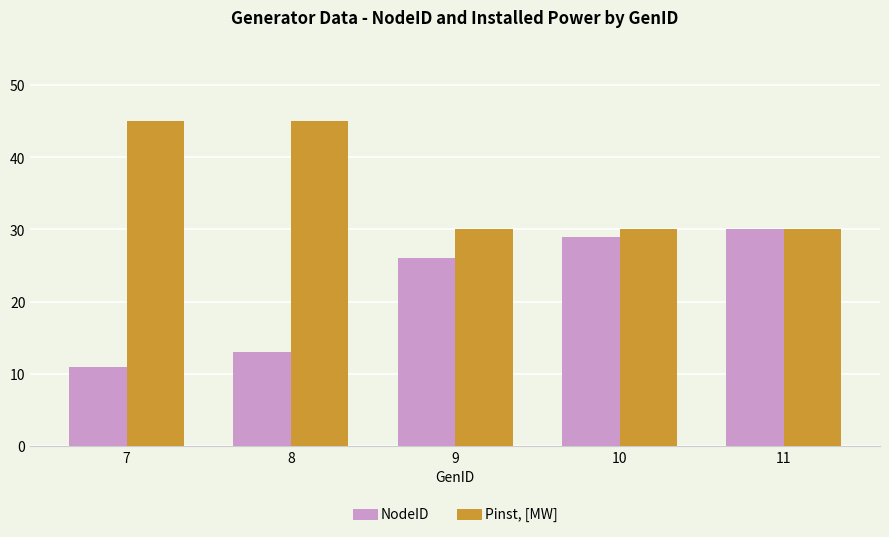

Does the chart contain stacked bars?

No